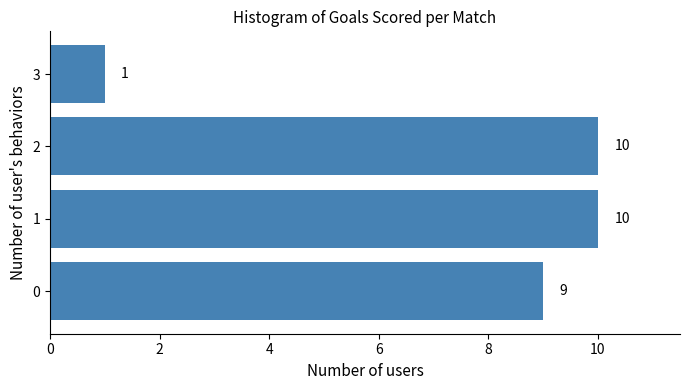

Reading bottom to top, list all the values displayed in this chart.

9	10	10	1